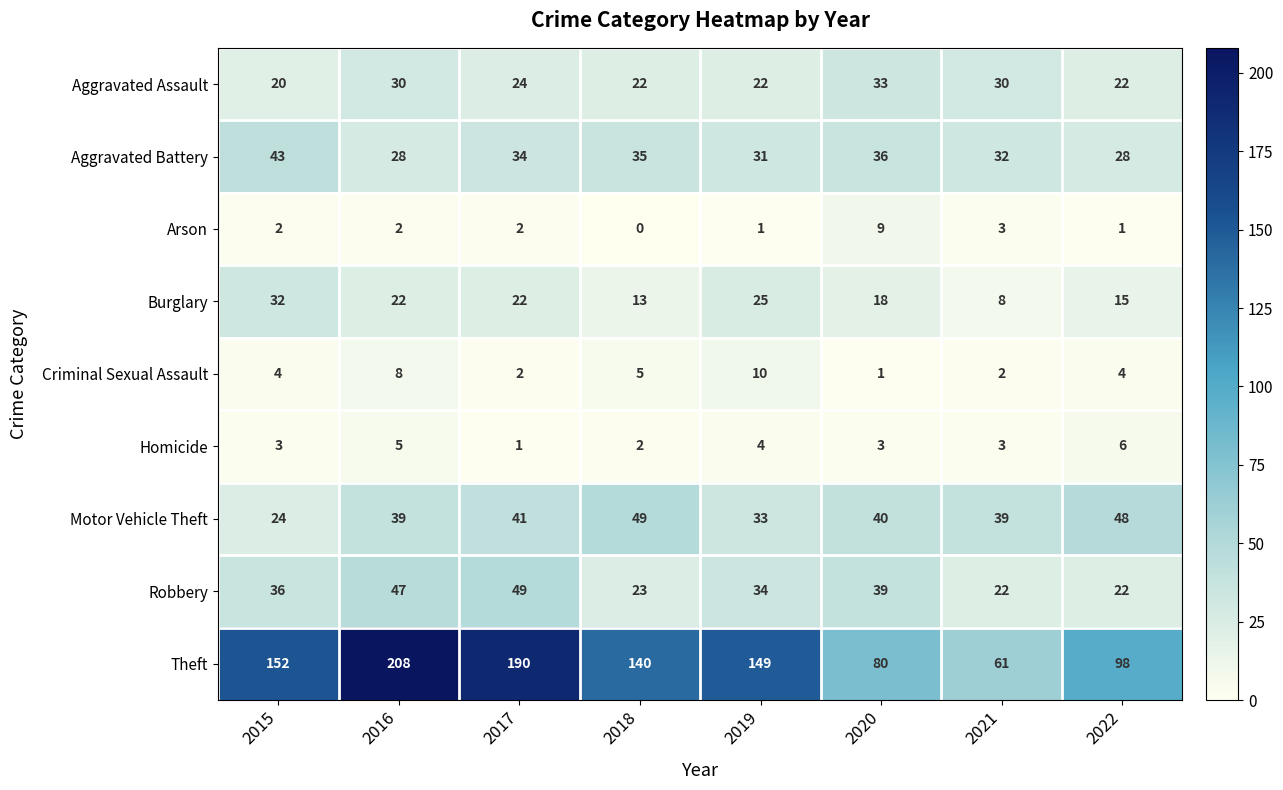

At how many categories does at least one series exceed 114?

5